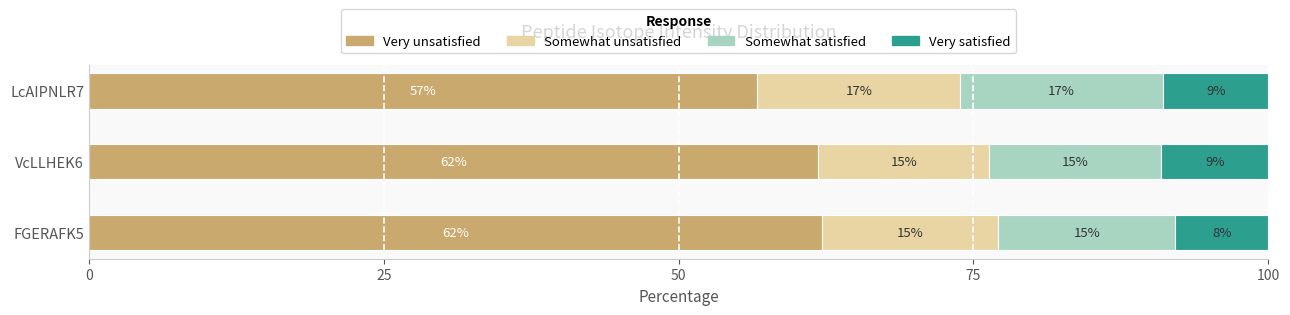

The Very unsatisfied series shows 61.8 at VcLLHEK6. True or false?

True